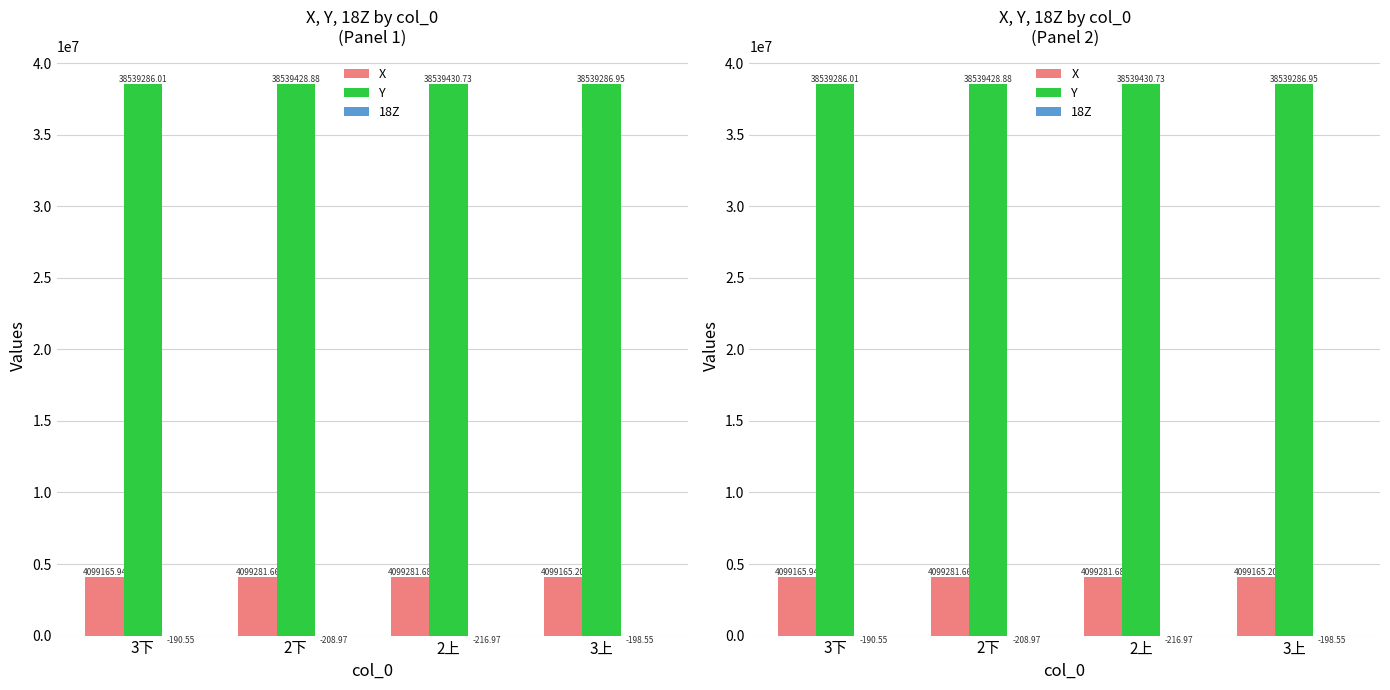

What is the maximum value shown in the chart?

38539430.7